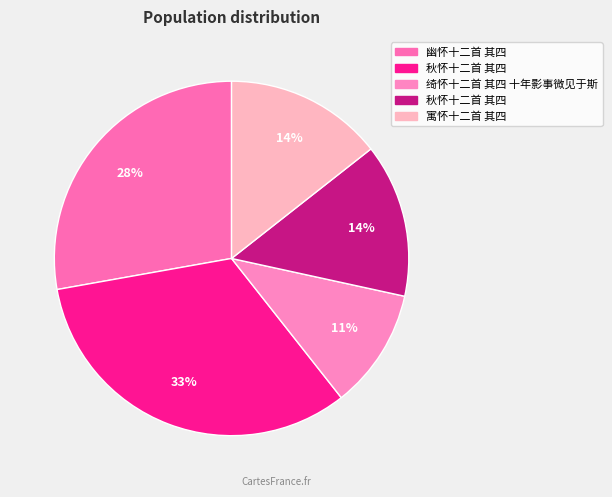

How many segments does this pie chart have?

5